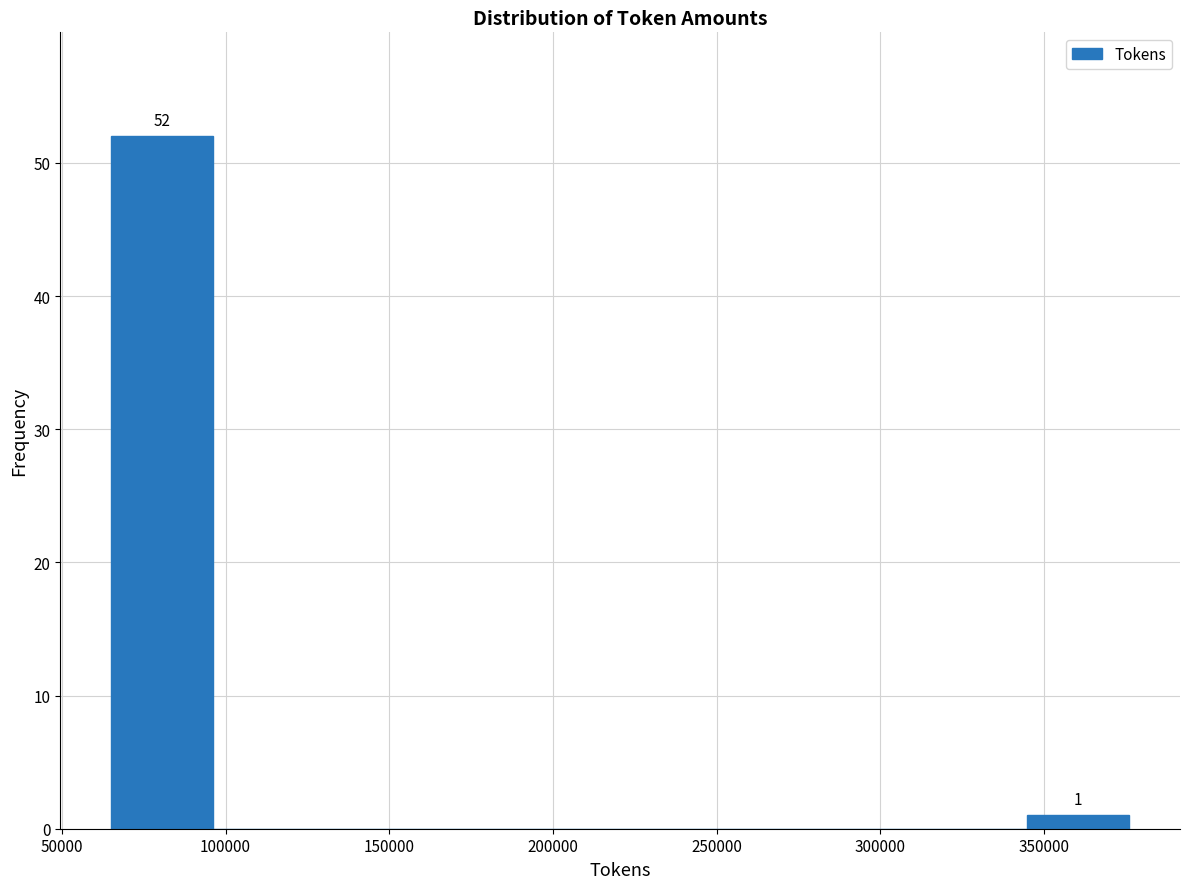

Over which range of the x-axis is the bar tallest?

65000 to 95000